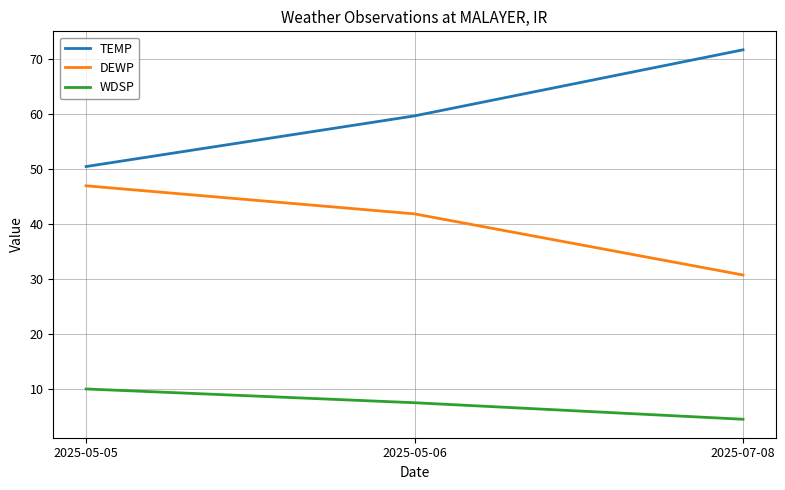

Does the chart display data point markers on the line(s)?

No